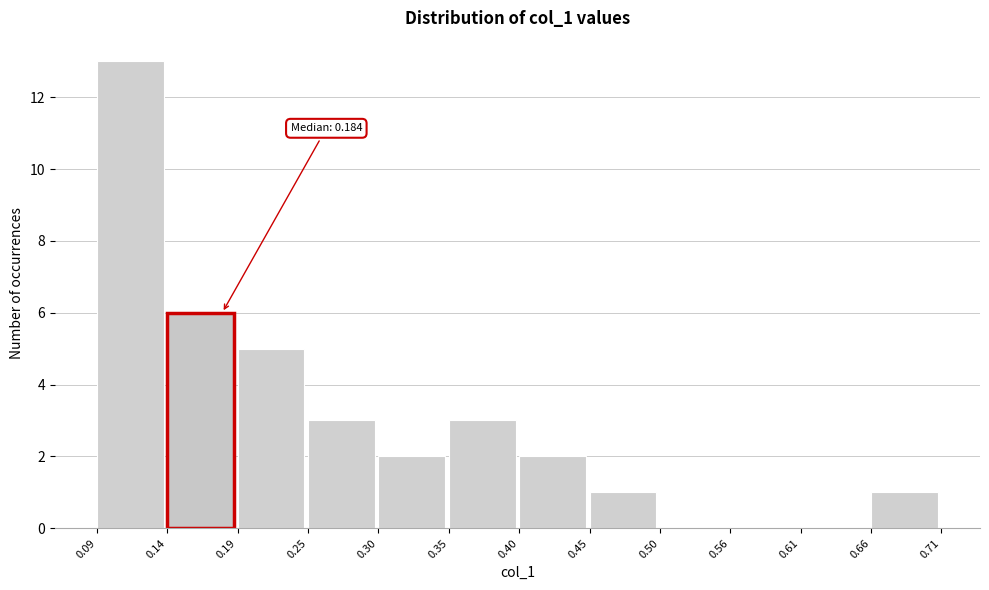

Over which range of the x-axis is the bar tallest?

0.09 to 0.14